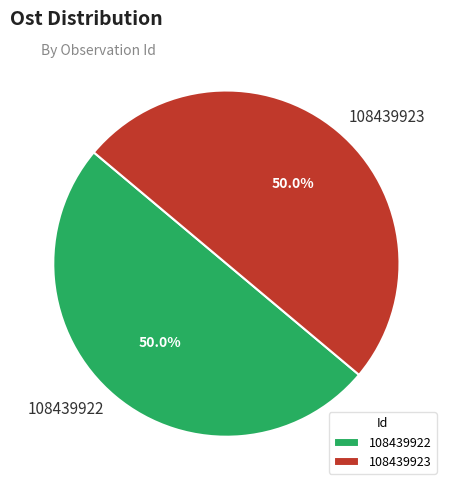

Combined, do 108439923 and 108439922 account for over 50%?

Yes